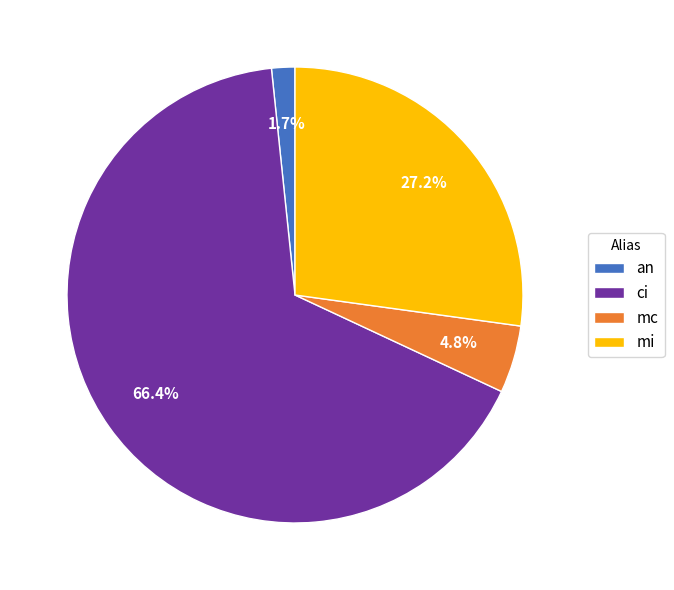

Do mi and an together represent more than half of the pie?

No